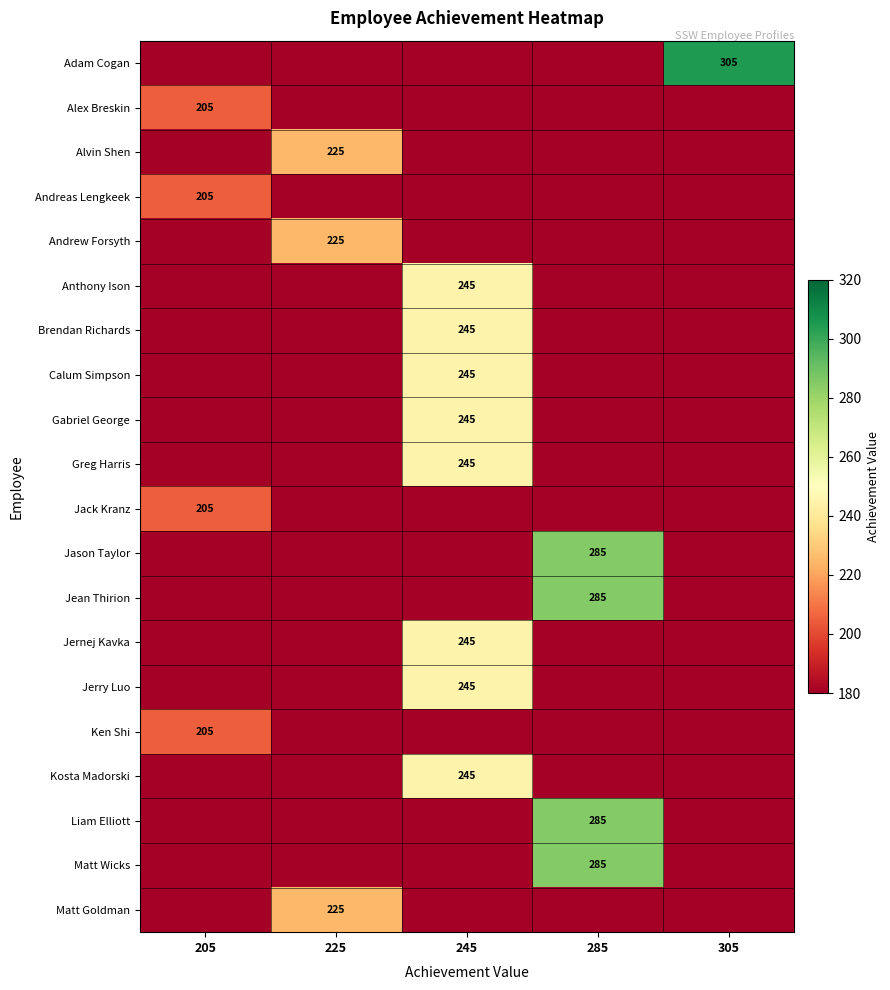

Which series changed the most between 205 and 245?

Anthony Ison